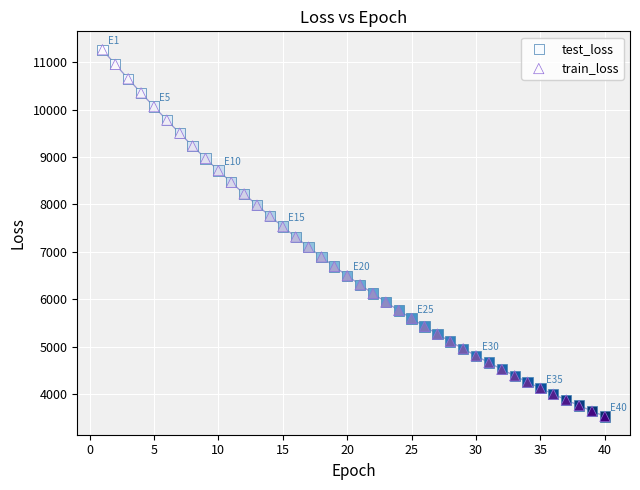

What are all the series names shown in the legend?

test_loss, train_loss